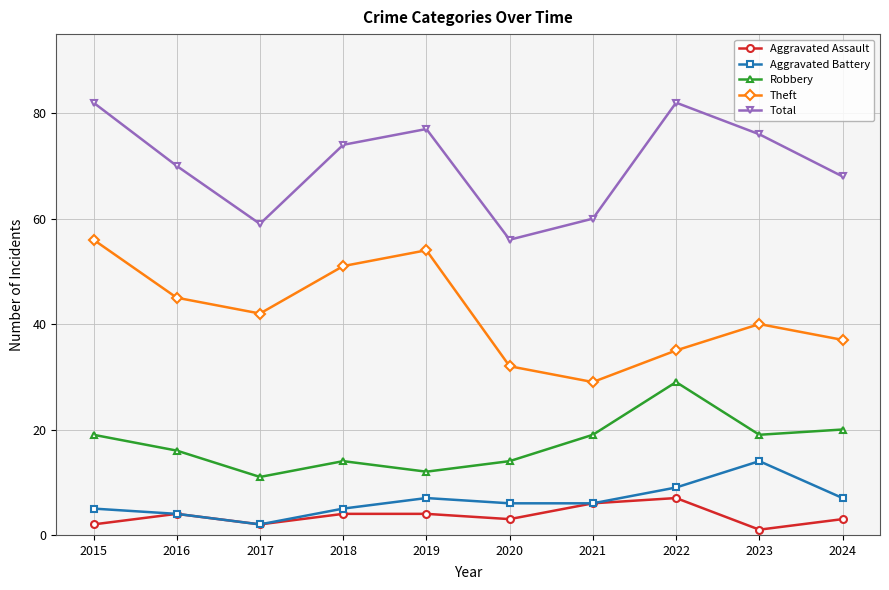

Rank the series by their maximum value, from lowest to highest.

Aggravated Assault, Aggravated Battery, Robbery, Theft, Total